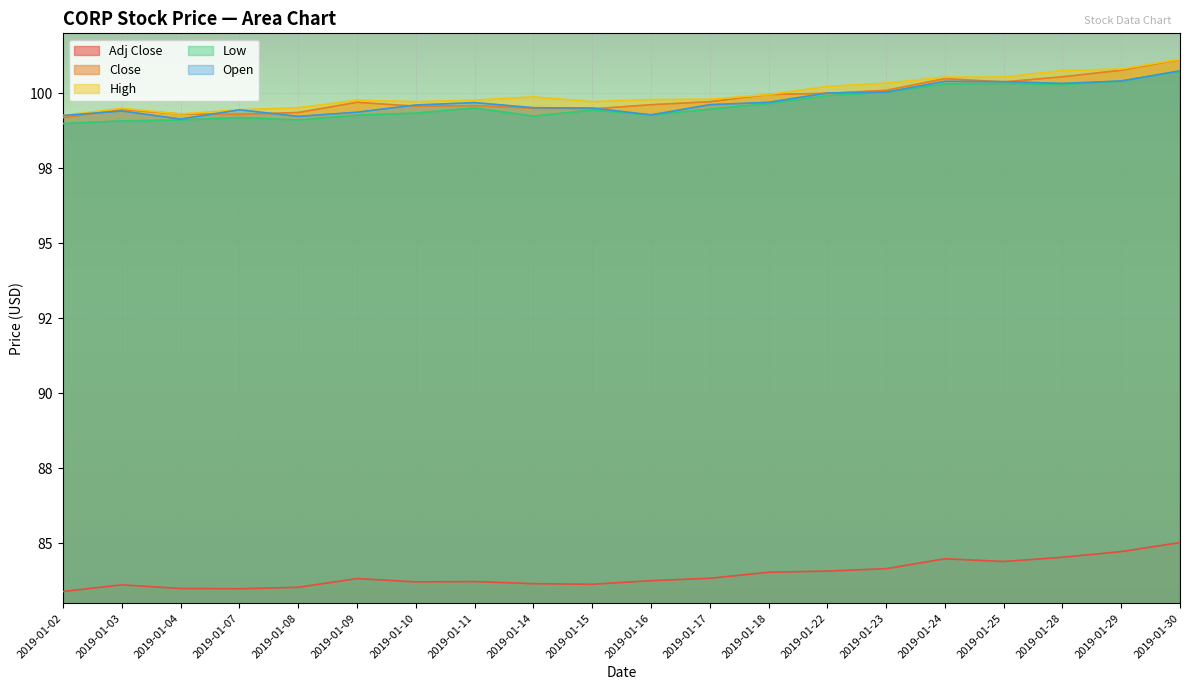

Where is the first local minimum for High?

2019-01-04